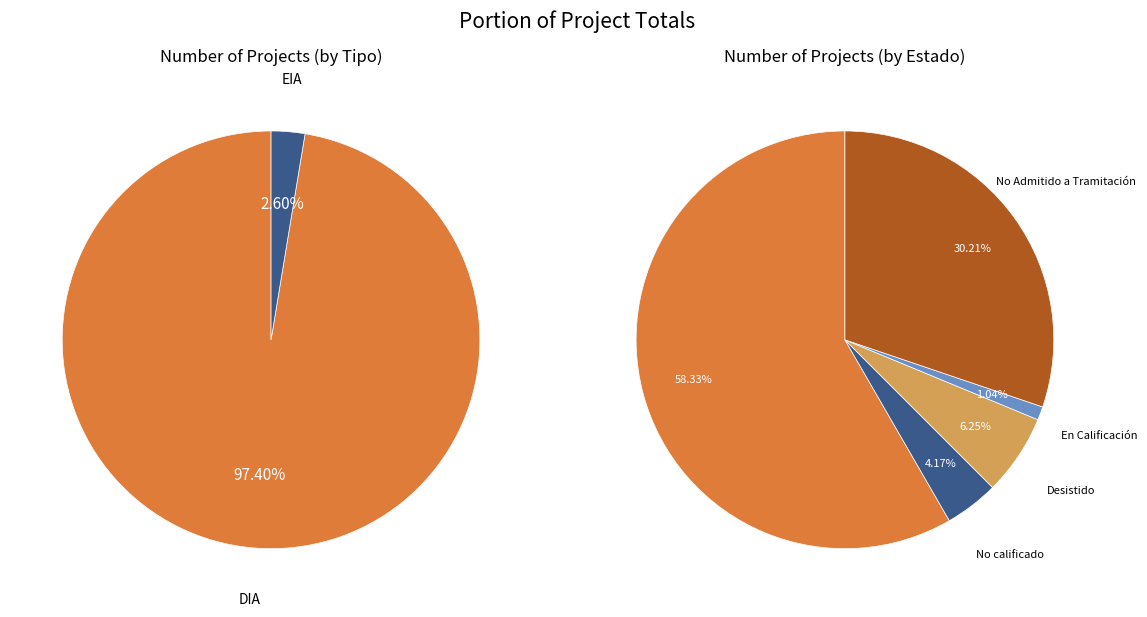

Which category has the smallest portion of the pie?

EIA